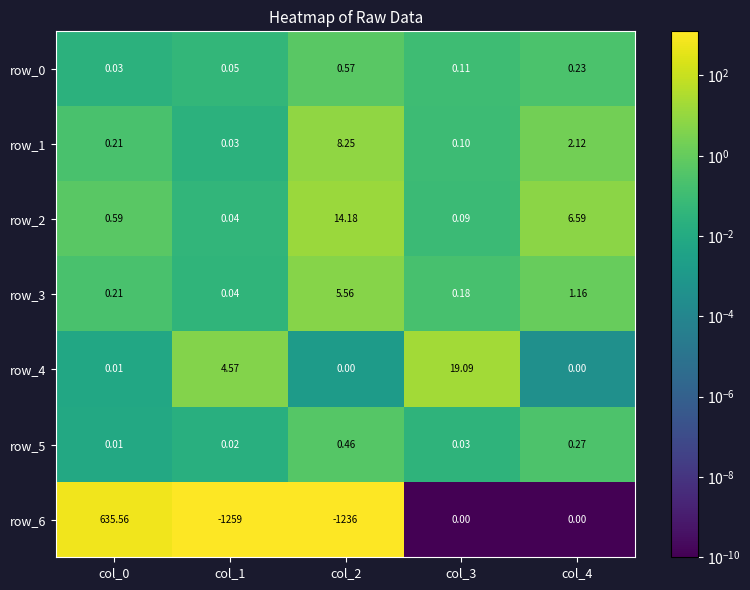

Is the value of row_3 at col_1 greater than the value of row_4 at col_2?

Yes